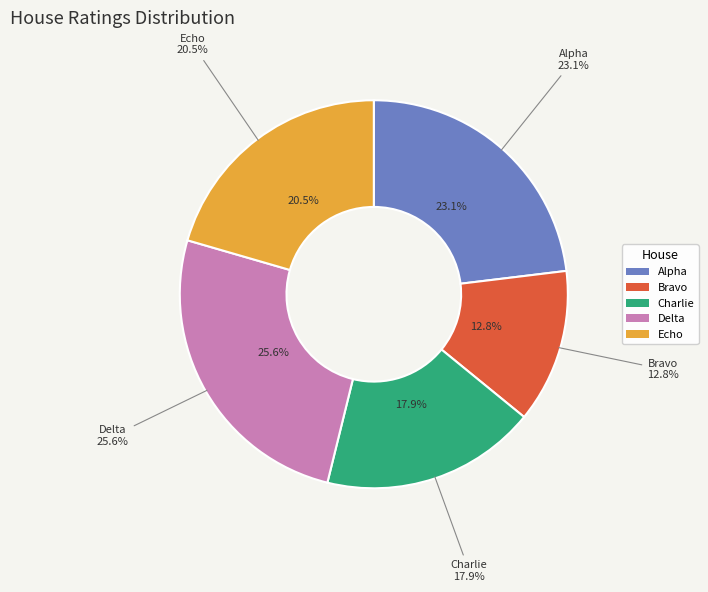

Rank the categories by value from lowest to highest.

Bravo, Charlie, Echo, Alpha, Delta